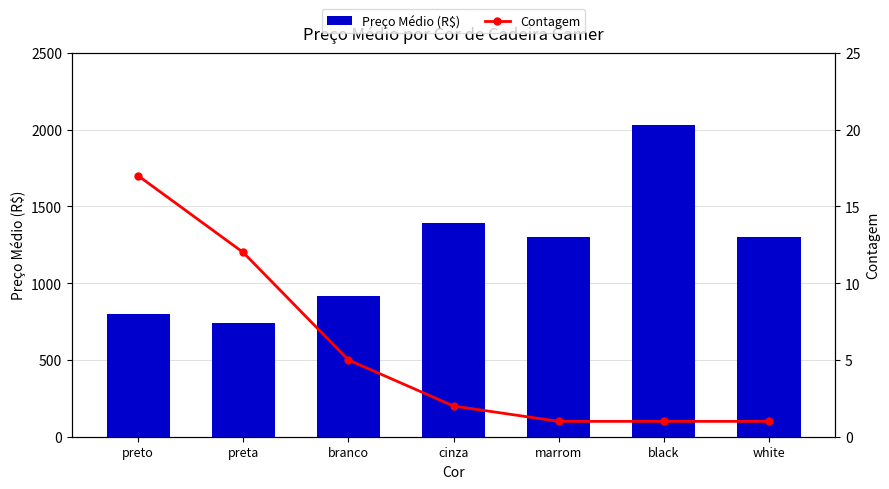

Where is Contagem nearest to the value 9?

preta